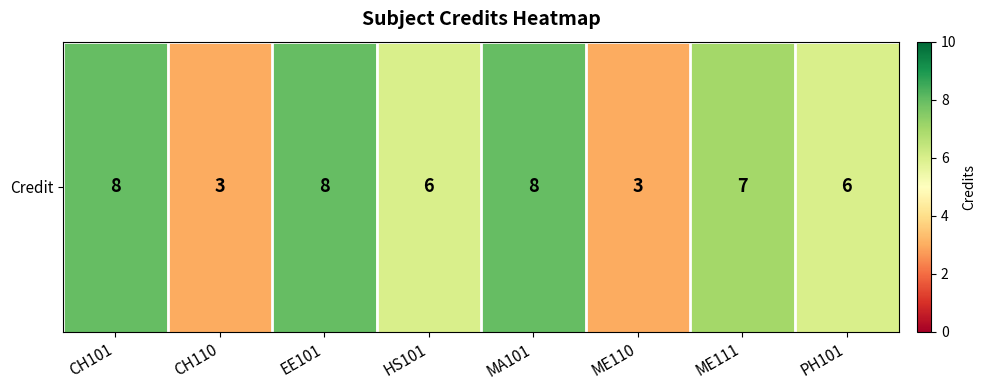

What is the sum of all values?

49